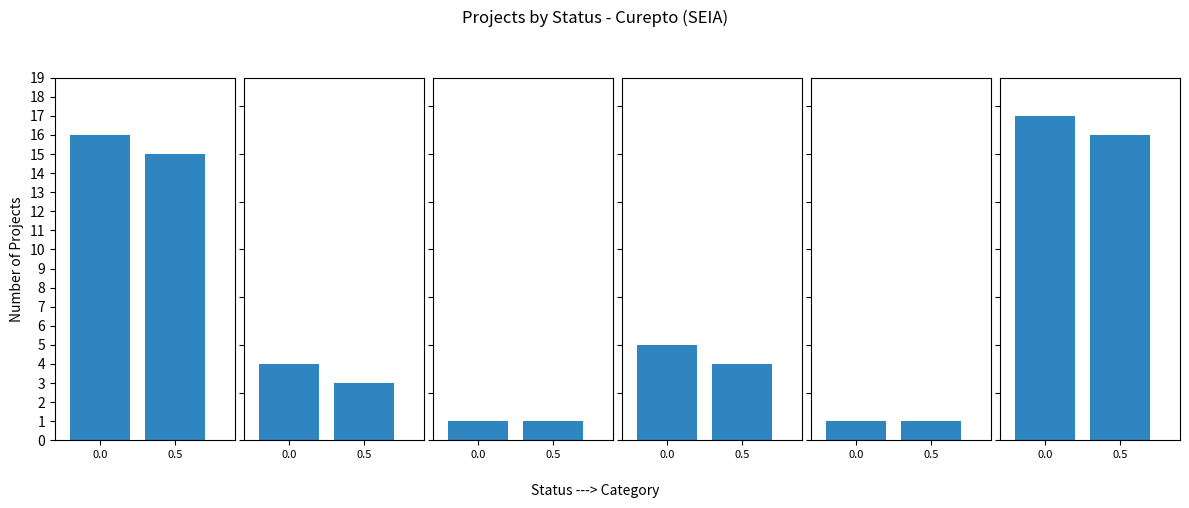

Rank the series by their maximum value, from lowest to highest.

En Calific., Rechazado, Desistido, No Admitido, Aprobado, Ingresados